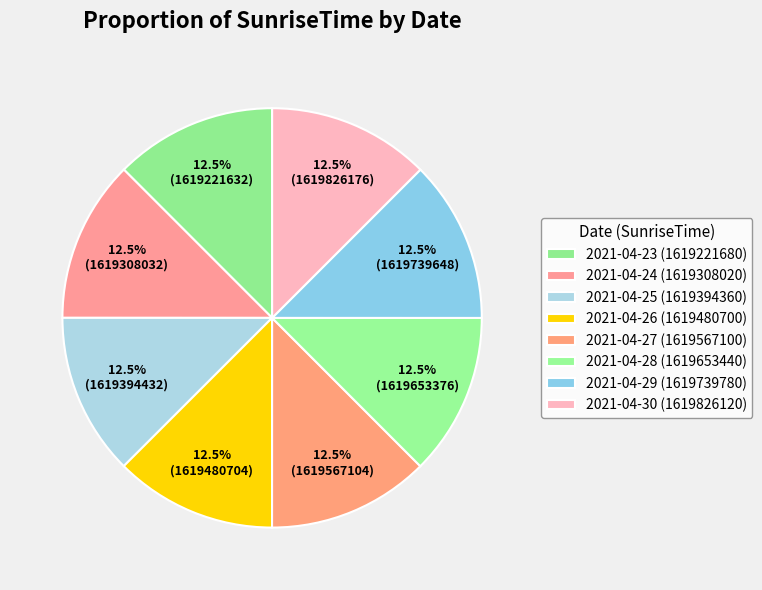

Count the number of slices in the pie.

8